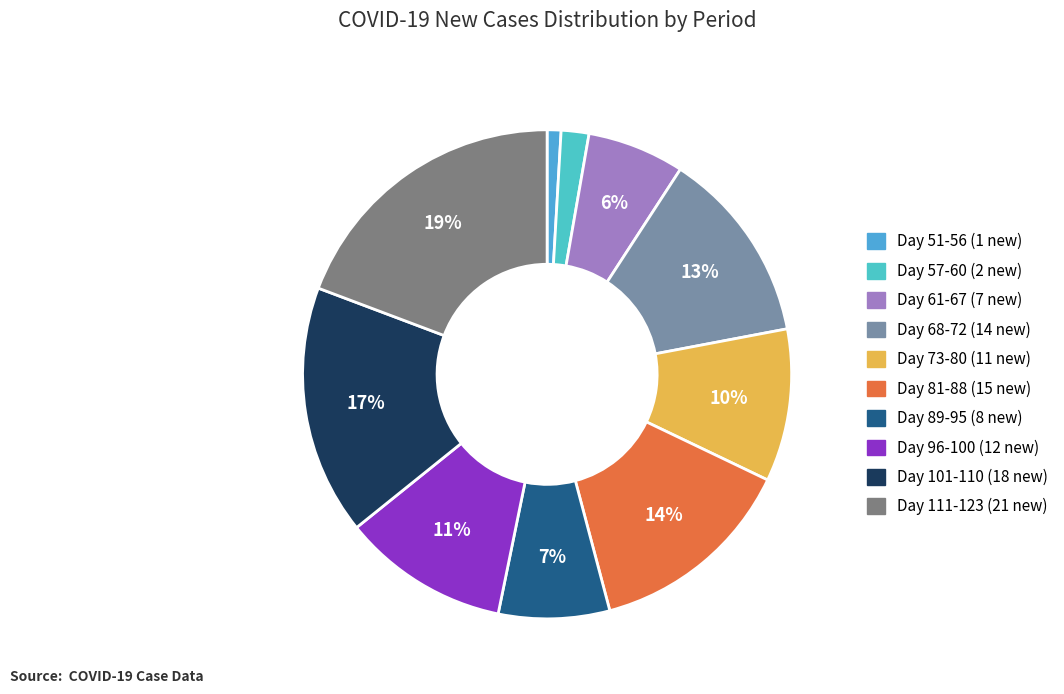

What percentage is the Day 57-60 (2 new) slice, to the nearest percent?

2%